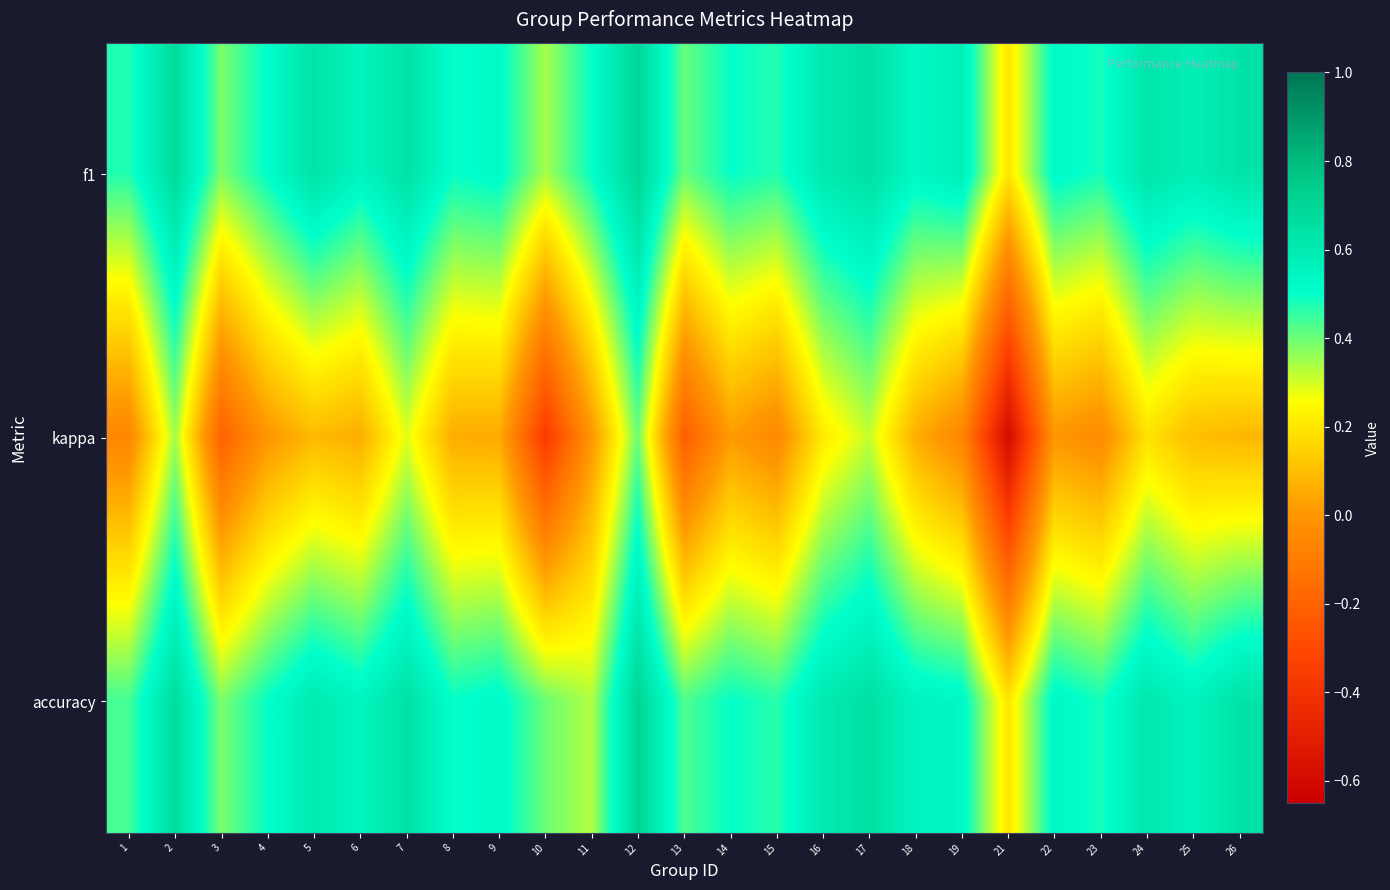

How many distinct data groups are displayed?

3